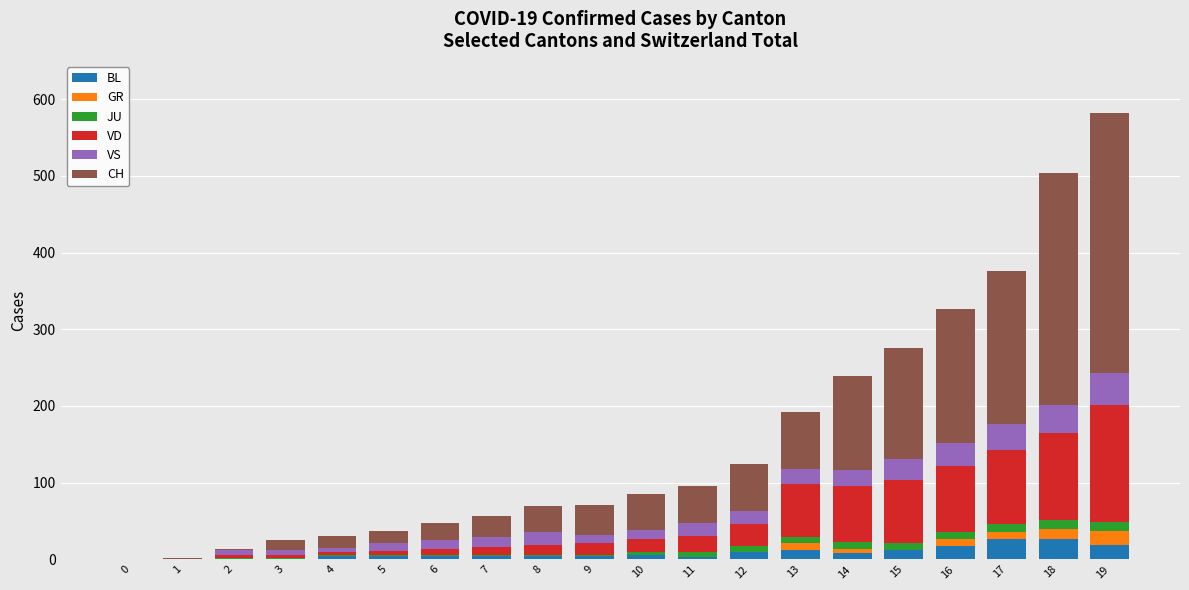

What is the highest value of the BL series?

27